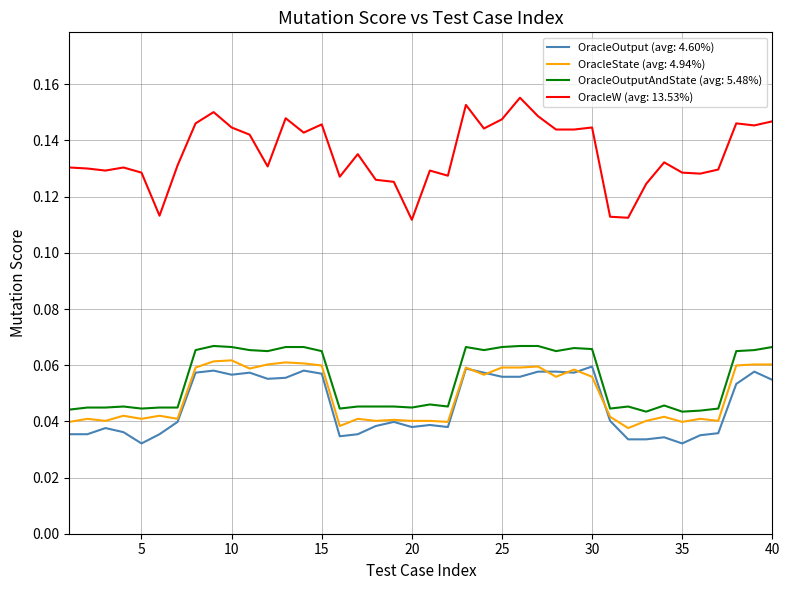

Which series has the largest range (max minus min)?

OracleW (avg: 13.53%)